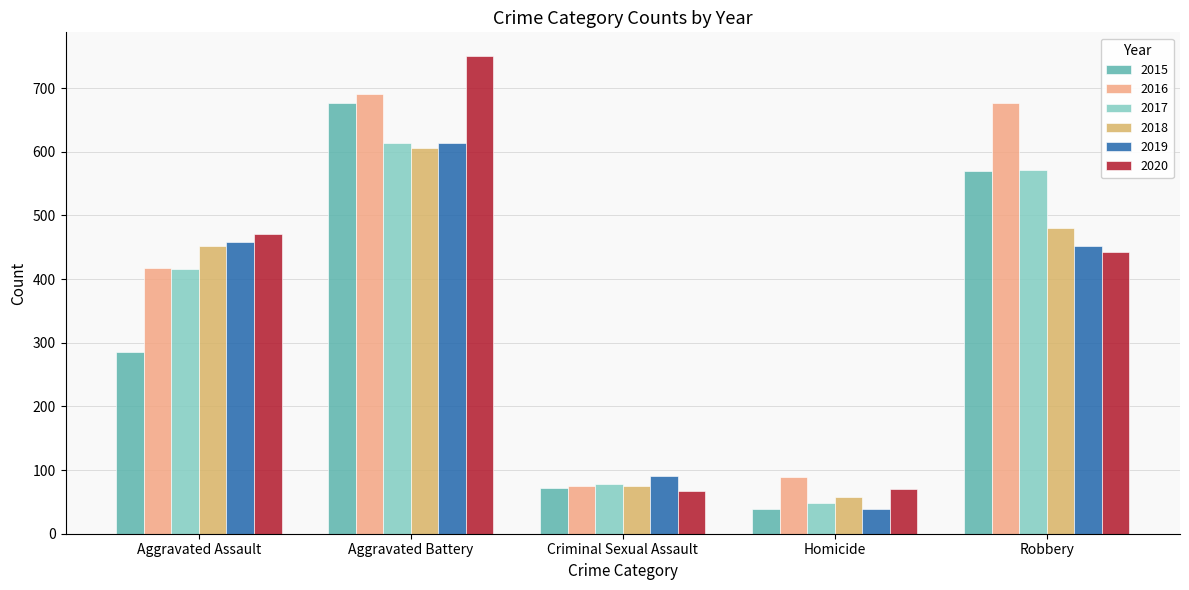

At how many categories does at least one series exceed 689?

1